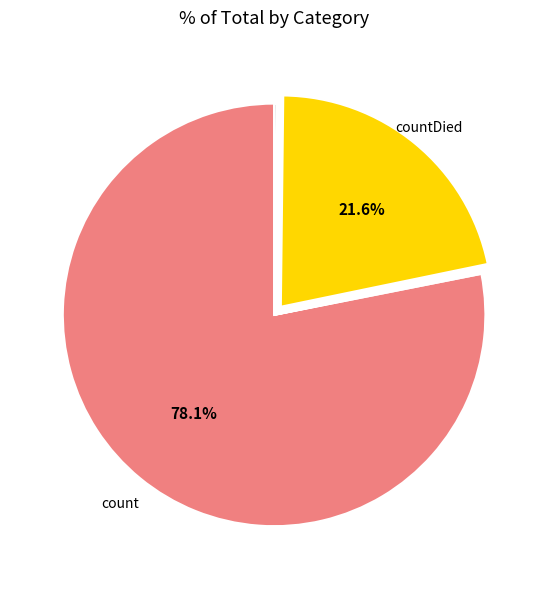

Is there any slice that represents more than half of the pie?

Yes